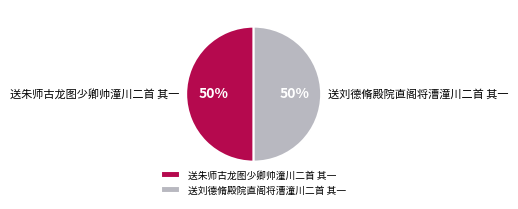

Is it true that 送刘德脩殿院直阁将漕潼川二首 其一 is 60% of the pie?

False